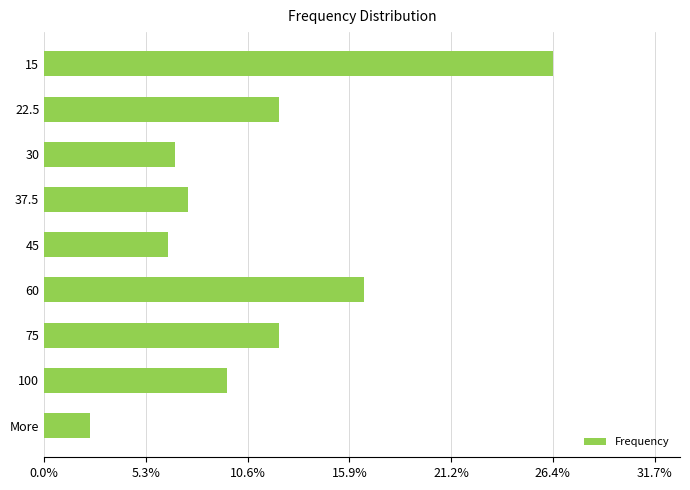

Does the chart contain any negative values?

No